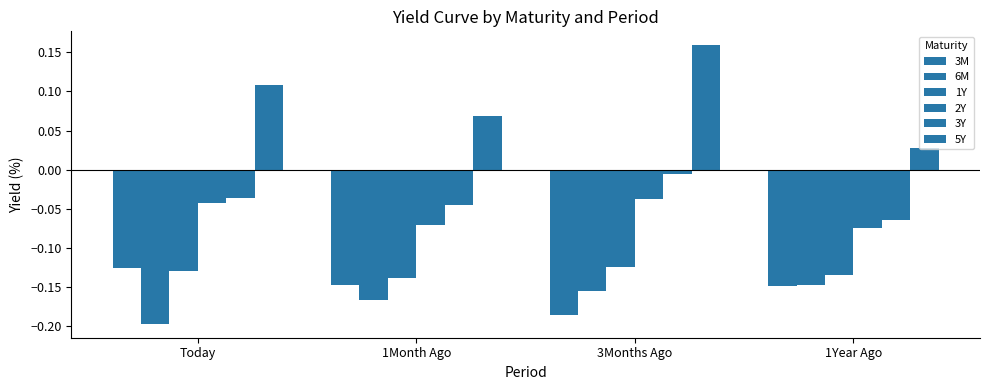

Is it true that 2Y equals -0.1 at 1Year Ago?

True